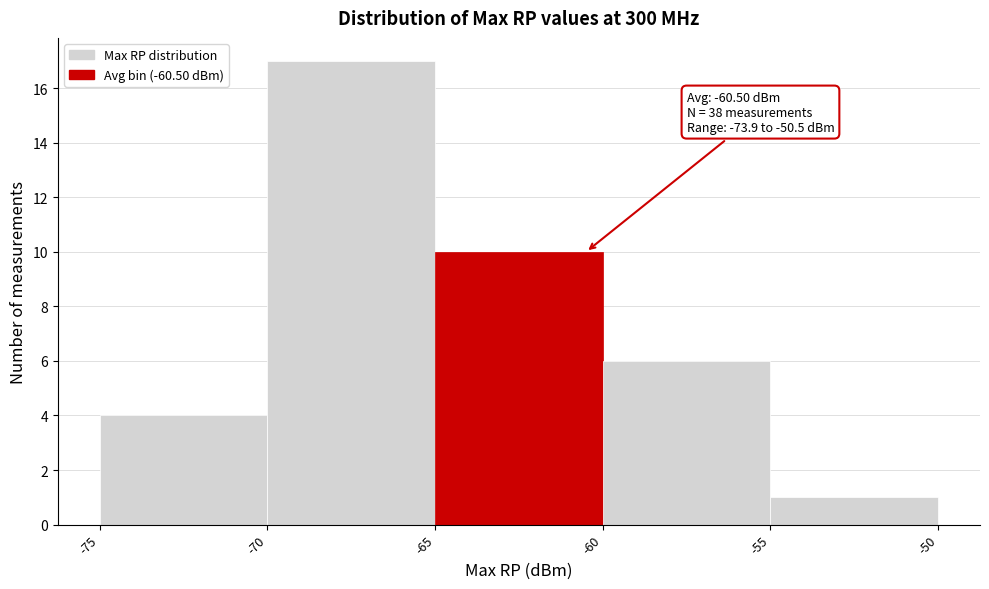

Over which range of the x-axis is the bar tallest?

-70 to -65